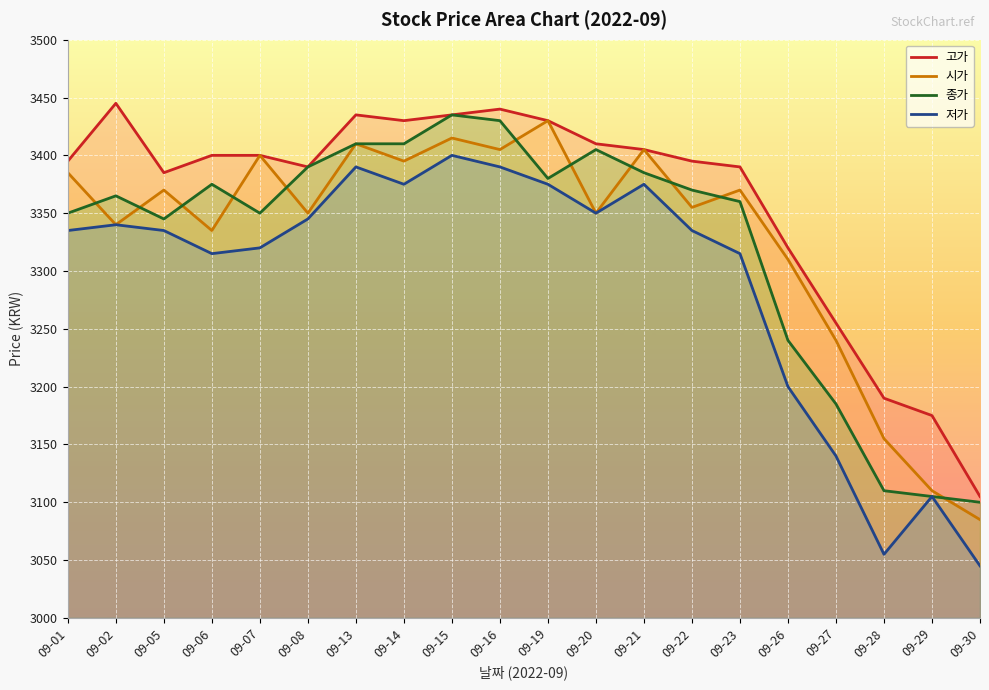

At which label is 저가 closest to 3222?

09-26